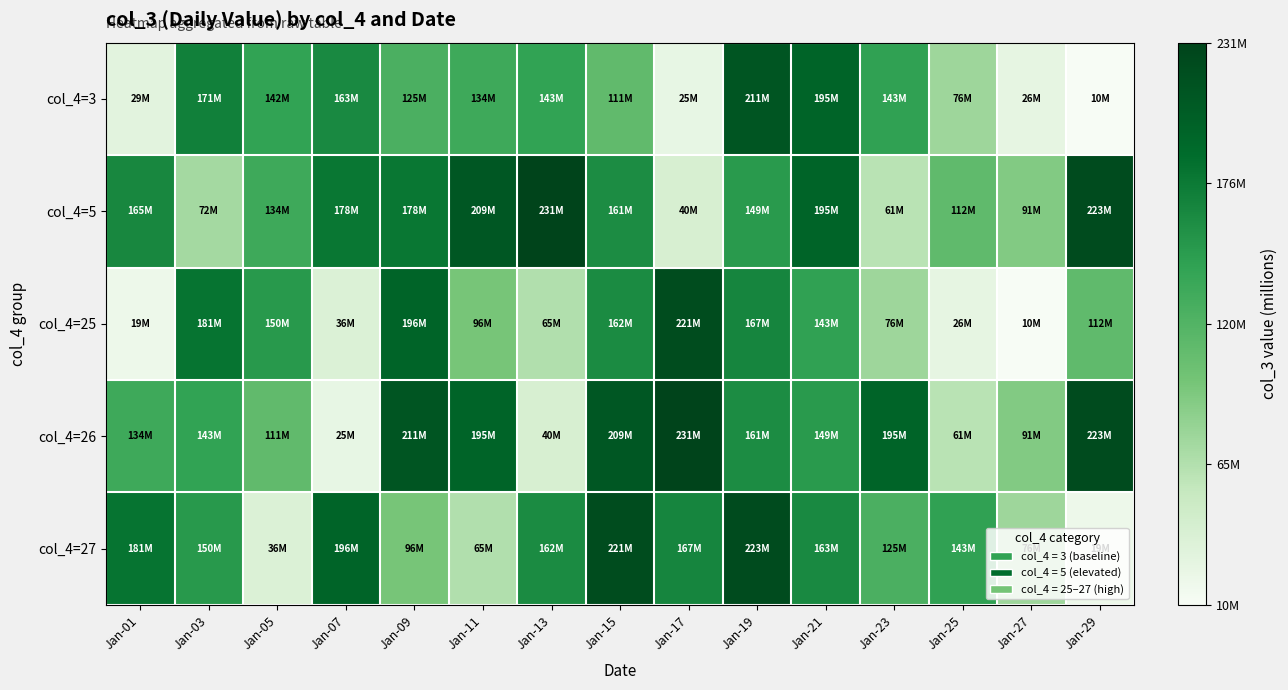

Between Jan-15 and Jan-13, which is larger?

Jan-13